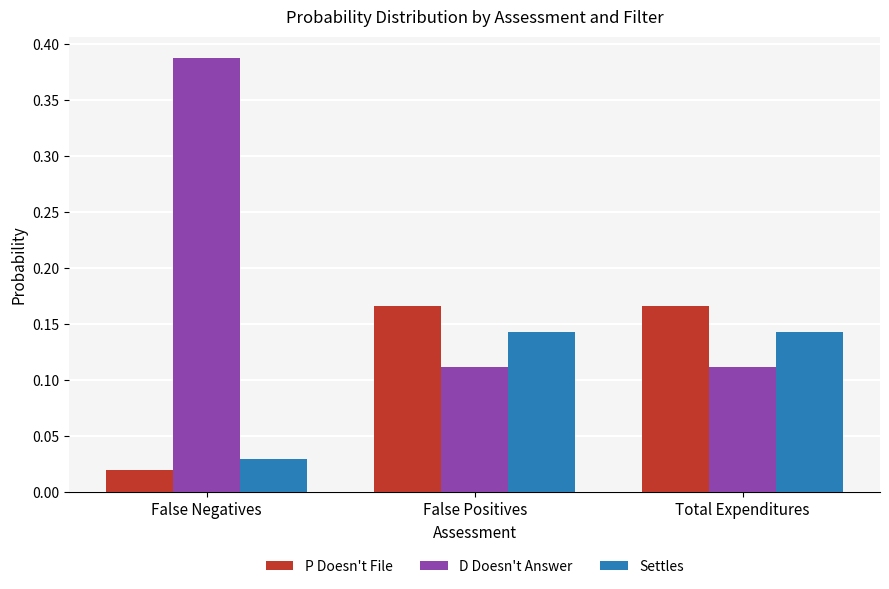

What is the difference between the maximum and minimum values in the D Doesn't Answer series?

0.3